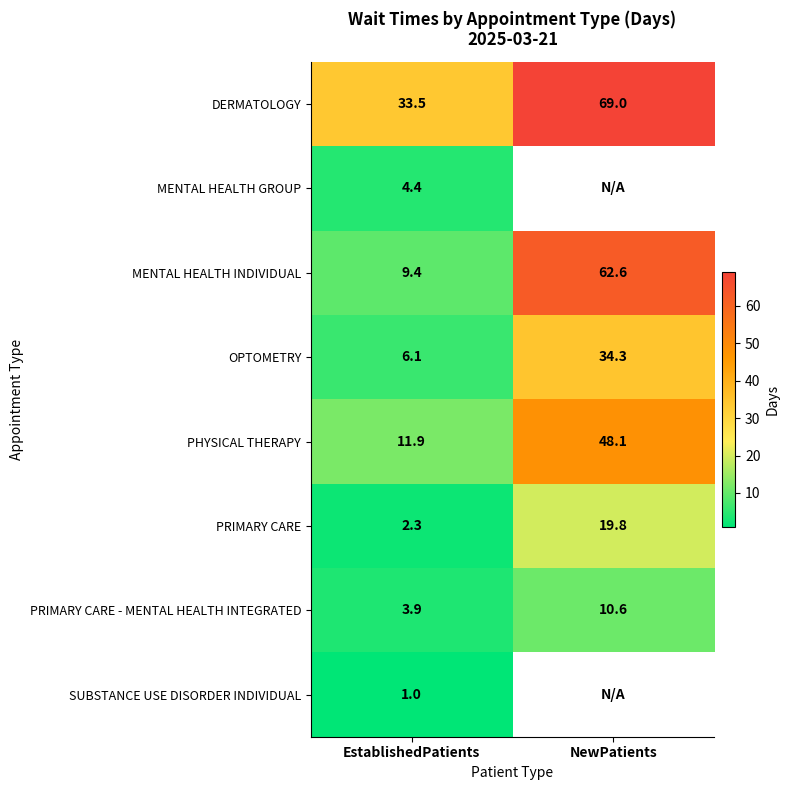

At how many categories does at least one series exceed 46?

1